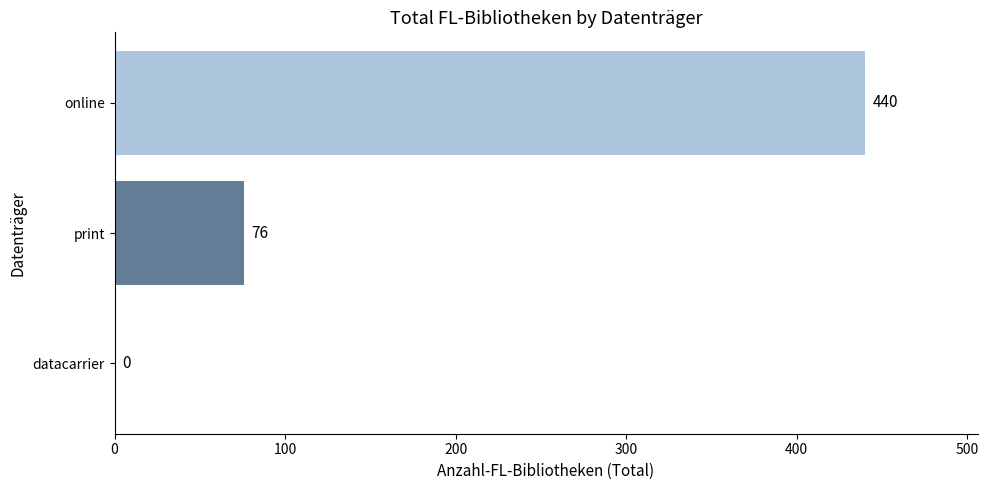

What is the average value?

172